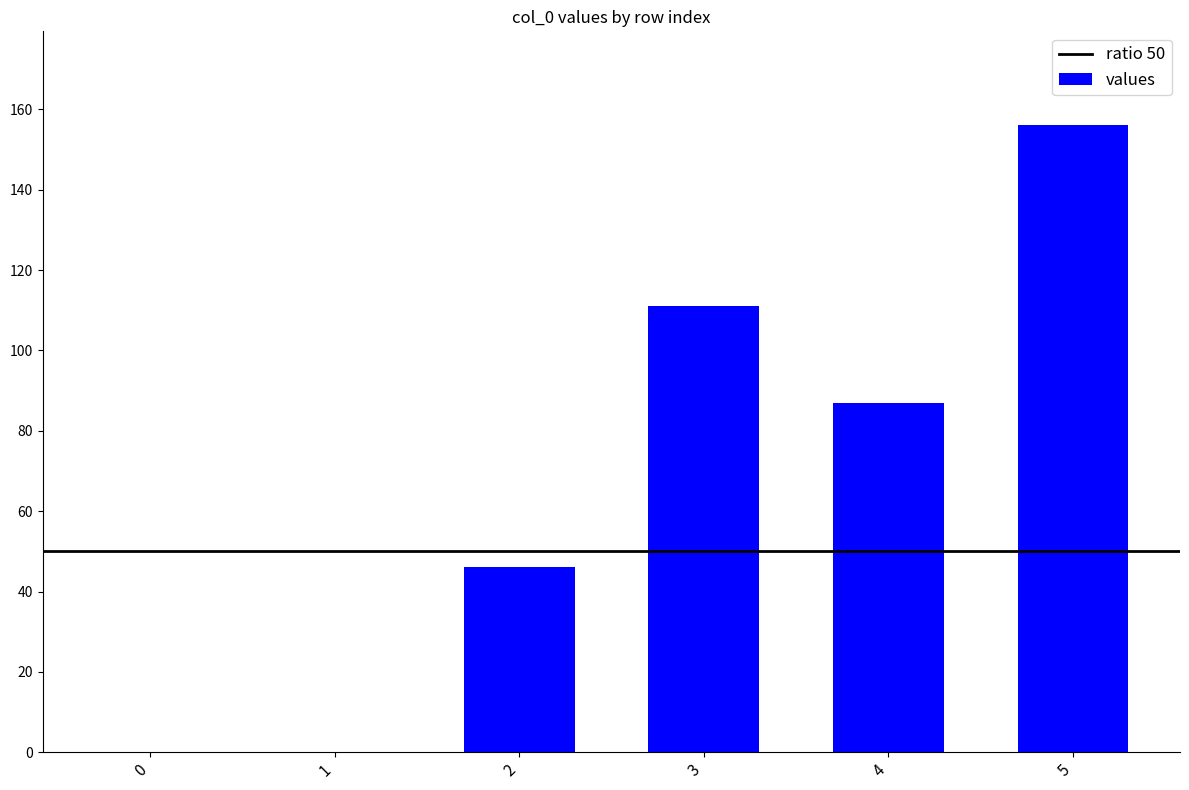

Reading right to left, what are all the values shown in this chart?

5=156	4=87	3=111	2=46	1=0	0=0